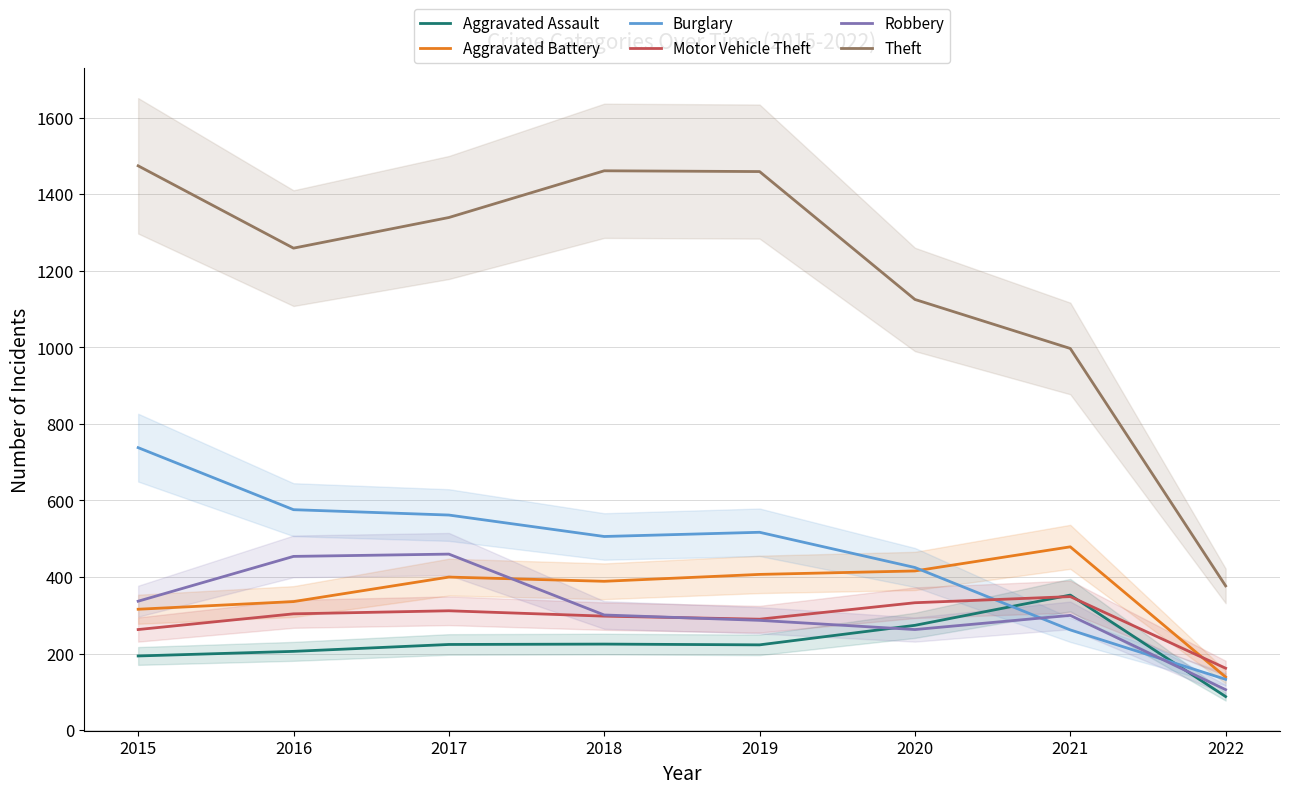

True or false: Aggravated Assault and Theft cross at least once.

False